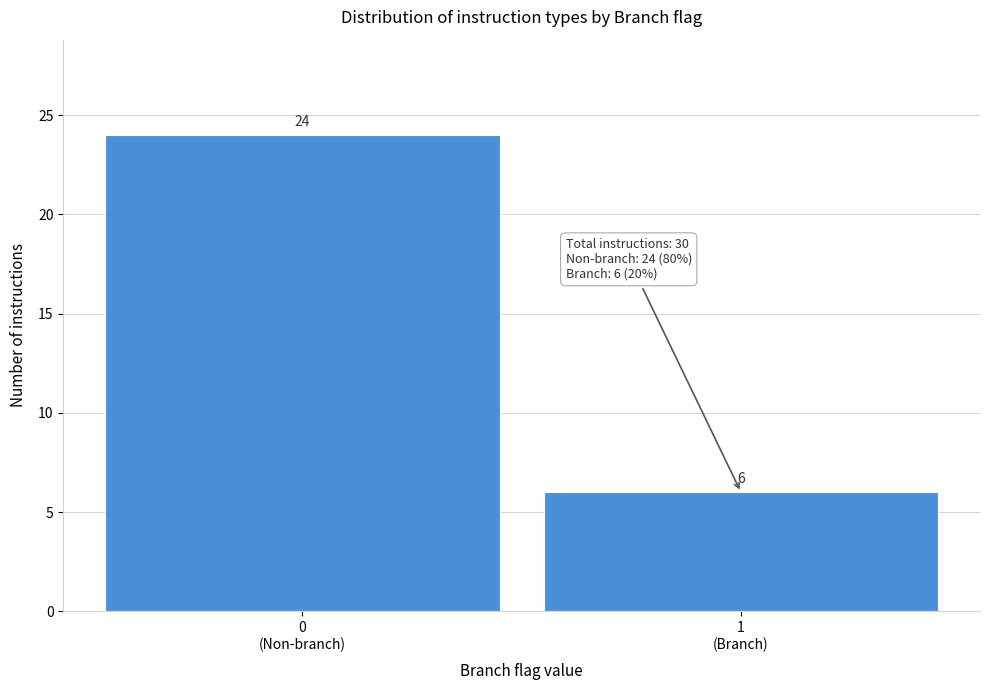

Reading left to right, what are all the values shown in this chart?

24	6